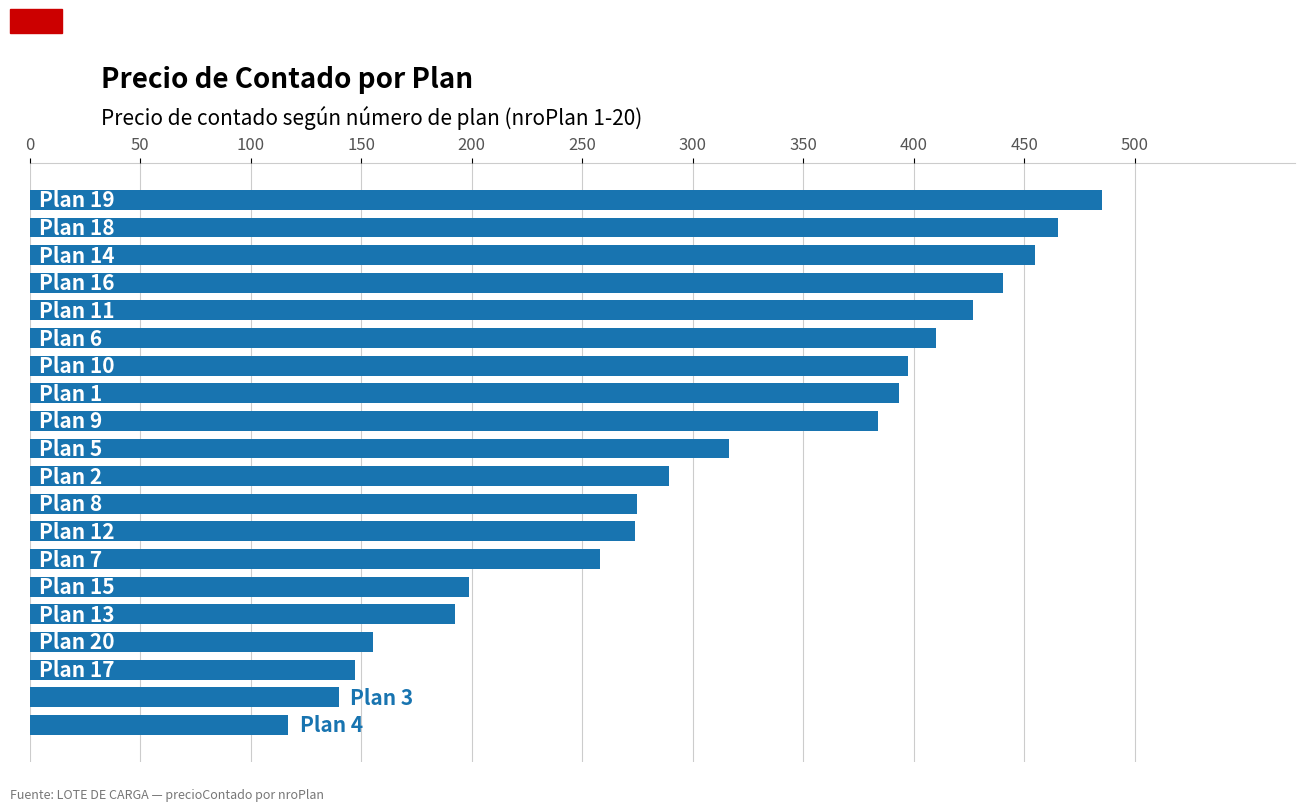

What is the average value?

311.1